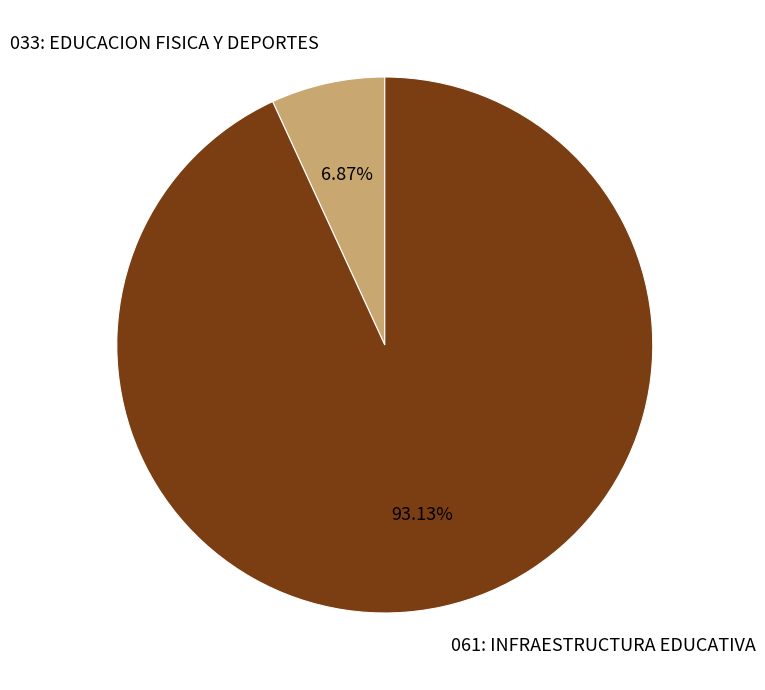

Which has a higher value, 061: INFRAESTRUCTURA EDUCATIVA or 033: EDUCACION FISICA Y DEPORTES?

061: INFRAESTRUCTURA EDUCATIVA